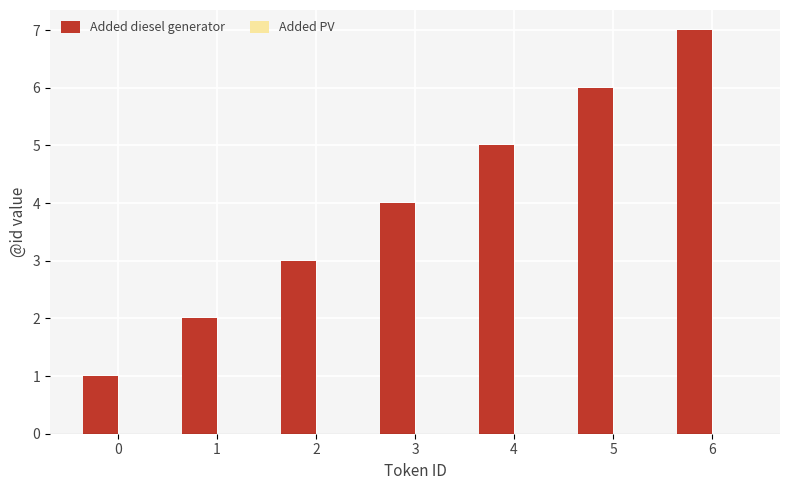

At which category does the chart reach its peak across all series?

6